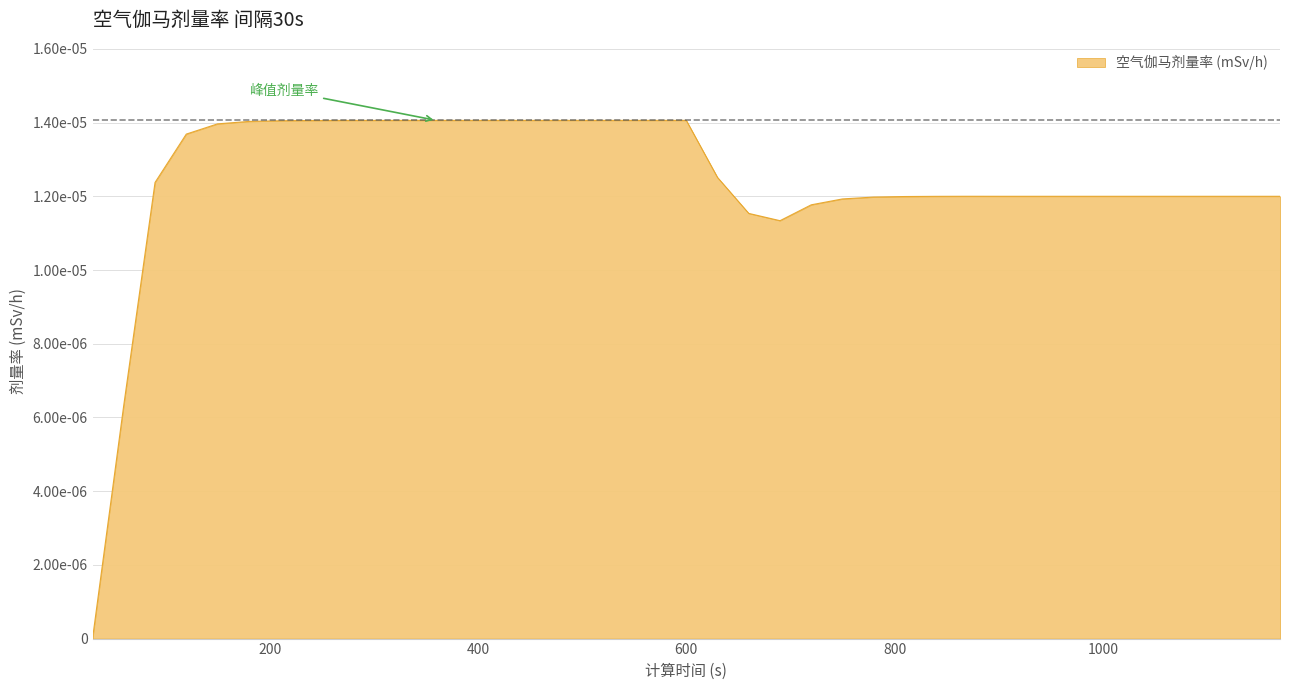

How many values are between 0 and 1?

39